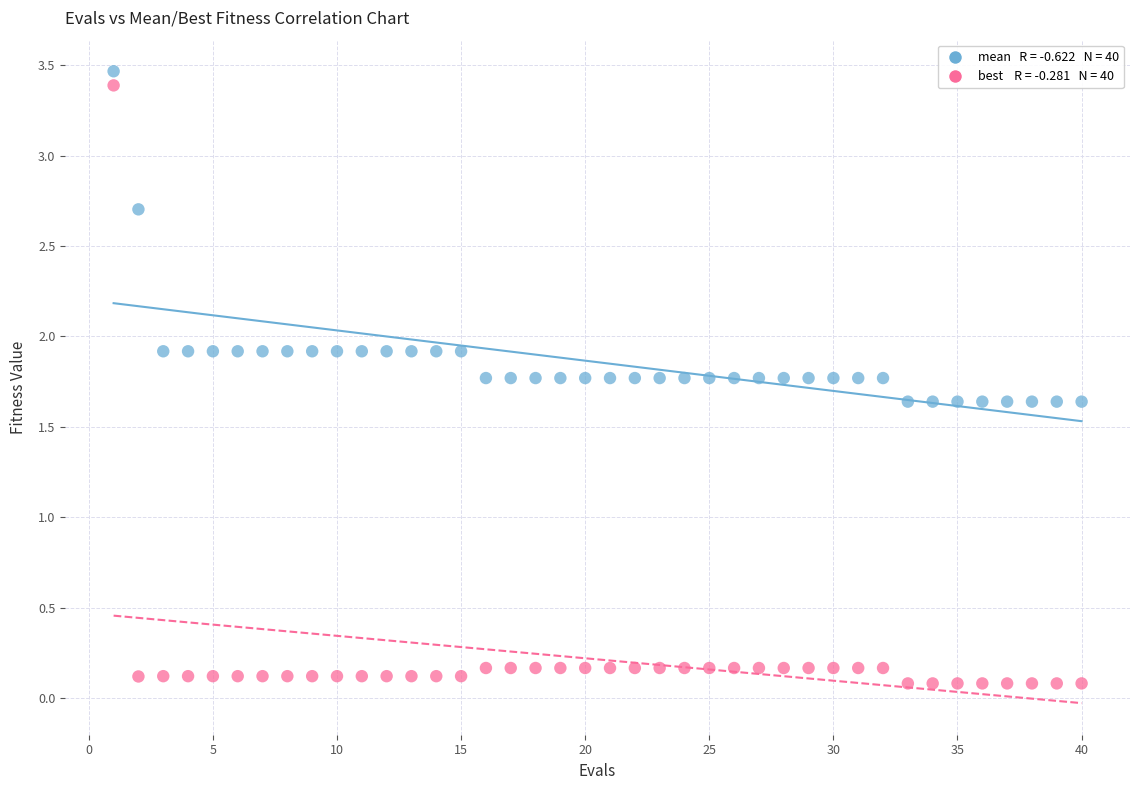

Across all data points, what is the range of Y values (max minus min)?

3.4